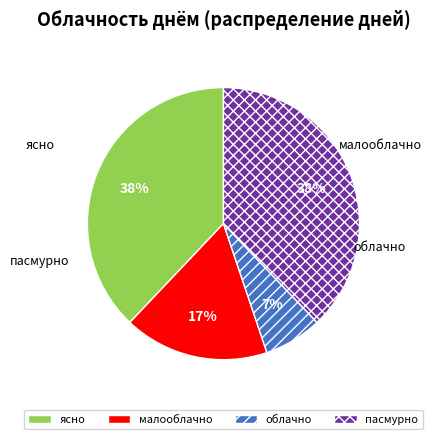

Is it true that малооблачно is 24% of the pie?

False